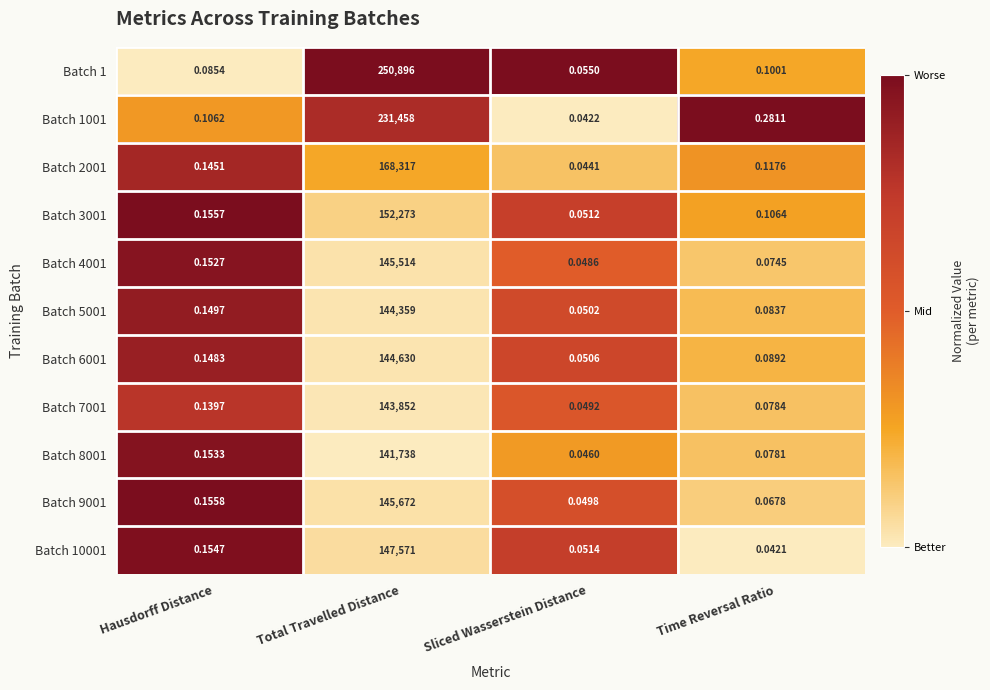

Is the value of Batch 7001 at Time Reversal Ratio greater than the value of Batch 9001 at Total Travelled Distance?

No